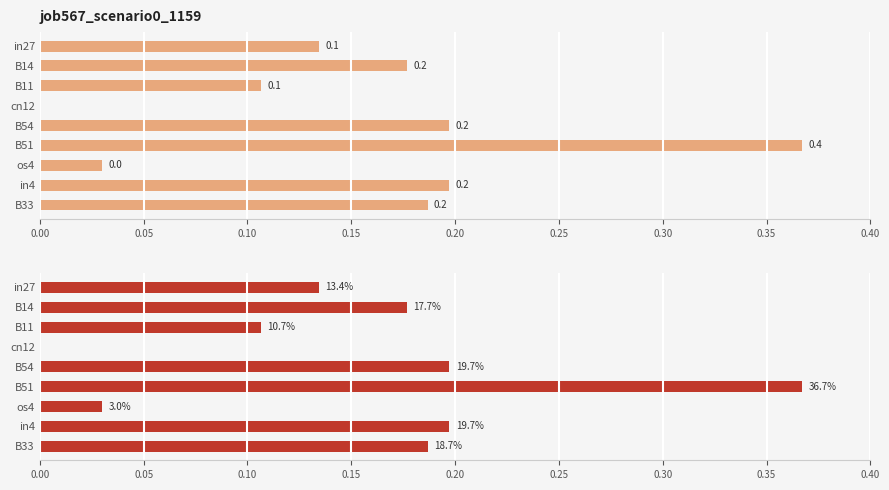

Are the bars horizontal?

Yes